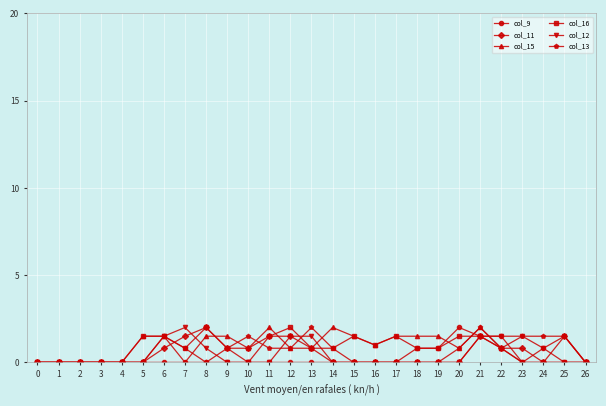

What is the greatest value displayed?

2.0